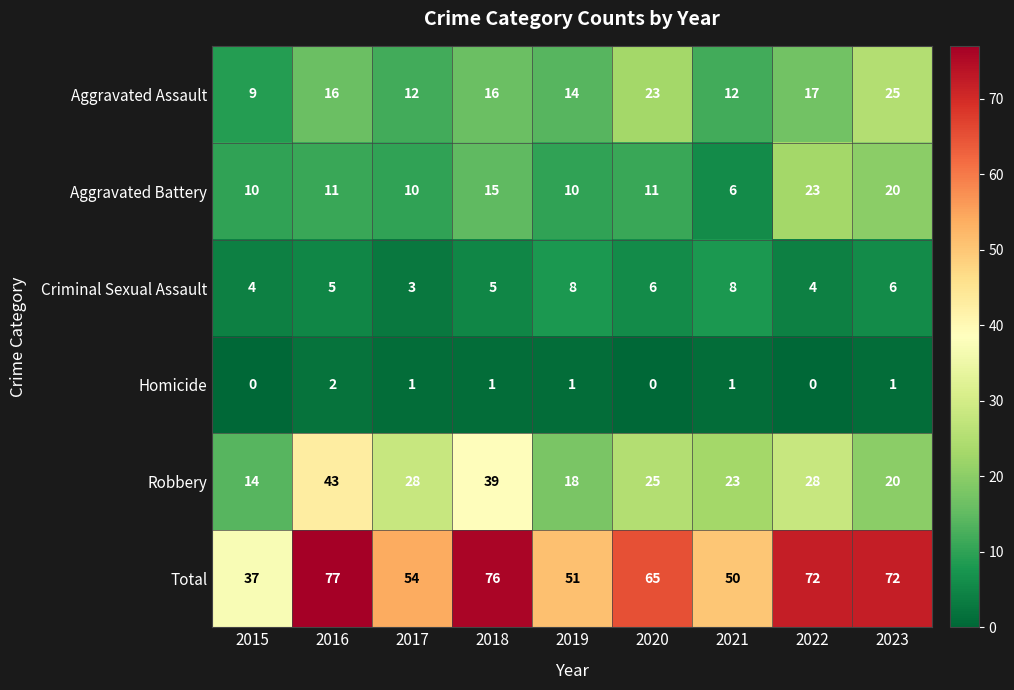

Which series has the largest total across all categories?

Total